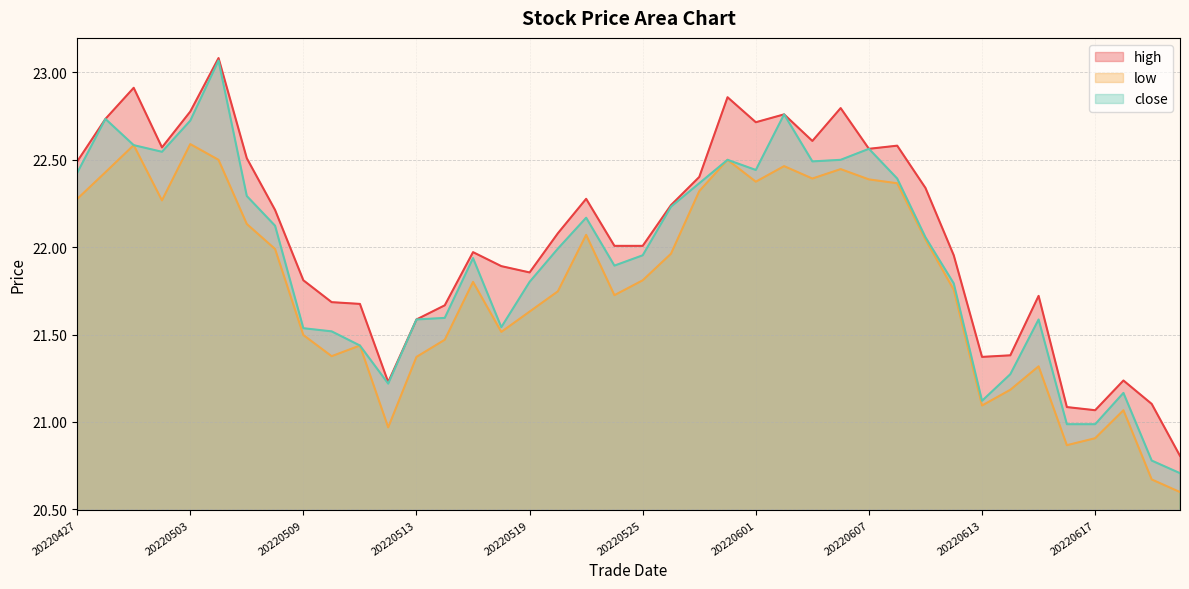

What is the difference between the highest and lowest values at 20220609?

0.3